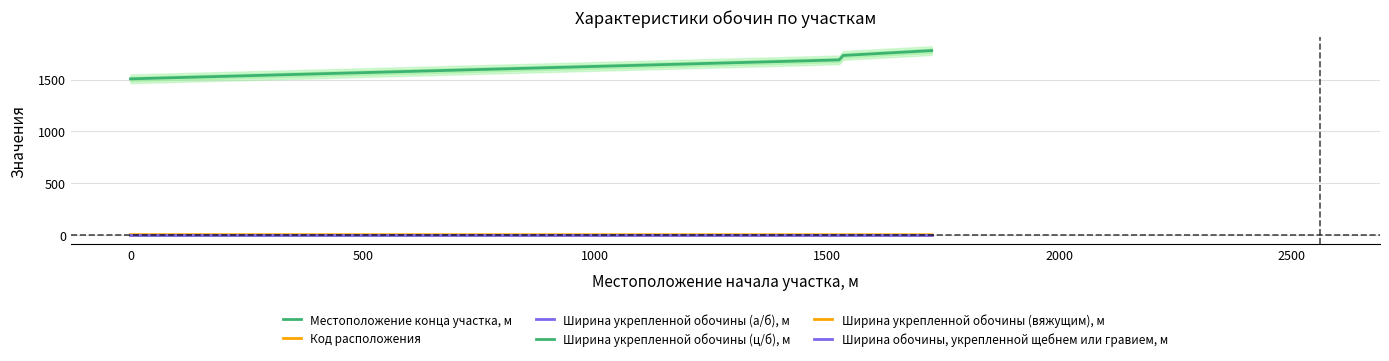

At which category does the chart reach its peak across all series?

1725